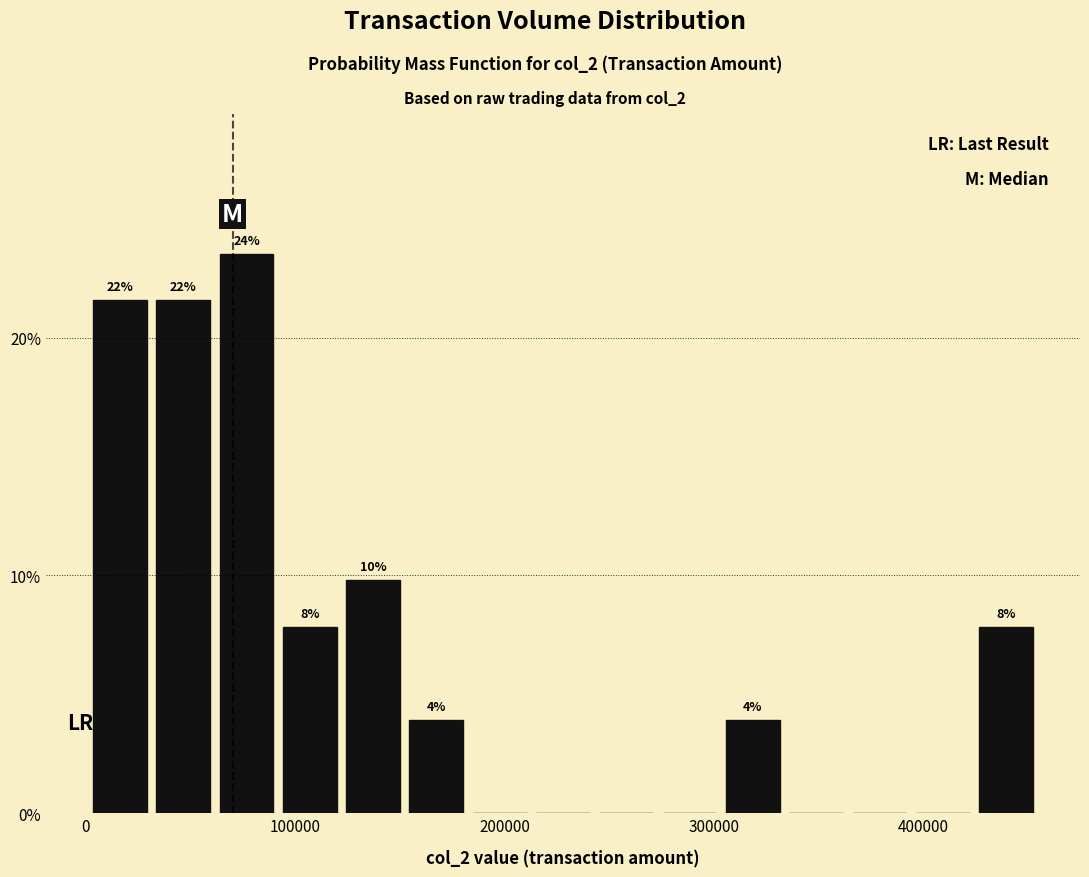

Around what value on the x-axis is the tallest bar? Give the approximate position of its centre, as read against the axis.

80000